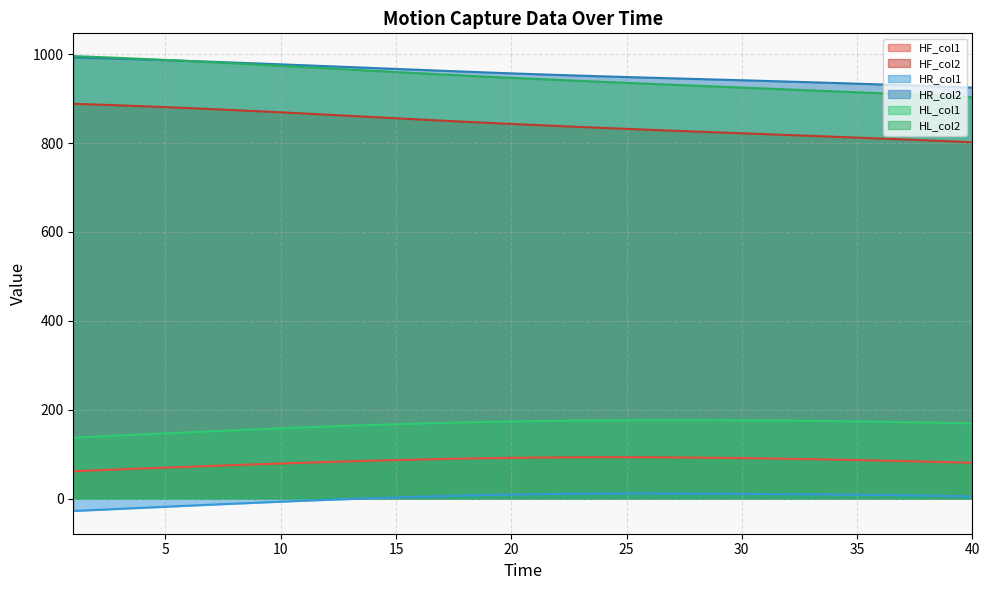

Reading left to right, list all the values displayed in this chart.

HF_col1: 1=61.6	2=63.6	3=65.7	4=67.7	5=69.7	6=71.7	7=73.6	8=75.5	9=77.3	10=79.1	11=80.7	12=82.3	13=83.9	14=85.3	15=86.7	16=88.0	17=89.1	18=90.1	19=91.0	20=91.7	21=92.3	22=92.8	23=93.1	24=93.2	25=93.2	26=93.1	27=92.8	28=92.4	29=91.8	30=91.2	31=90.5	32=89.7	33=88.8	34=87.8	35=86.8	36=85.7	37=84.5	38=83.3	39=82.0	40=80.6
HF_col2: 1=888.4	2=886.8	3=885.0	4=883.0	5=881.0	6=878.8	7=876.6	8=874.2	9=871.8	10=869.2	11=866.7	12=864.0	13=861.3	14=858.6	15=855.9	16=853.2	17=850.6	18=848.0	19=845.5	20=843.1	21=840.8	22=838.5	23=836.3	24=834.1	25=832.0	26=830.0	27=828.0	28=826.0	29=824.0	30=822.1	31=820.2	32=818.2	33=816.3	34=814.3	35=812.3	36=810.3	37=808.3	38=806.2	39=804.1	40=801.9
HR_col1: 1=-27.8	2=-25.4	3=-23.0	4=-20.6	5=-18.3	6=-15.9	7=-13.6	8=-11.3	9=-9.0	10=-6.9	11=-4.8	12=-2.8	13=-0.9	14=0.9	15=2.6	16=4.1	17=5.6	18=6.8	19=8.0	20=9.0	21=9.8	22=10.5	23=11.0	24=11.4	25=11.6	26=11.6	27=11.5	28=11.2	29=10.9	30=10.6	31=10.3	32=9.9	33=9.6	34=9.2	35=8.8	36=8.2	37=7.5	38=6.7	39=5.8	40=4.7
HR_col2: 1=992.8	2=991.4	3=989.9	4=988.3	5=986.6	6=984.9	7=983.1	8=981.2	9=979.2	10=977.3	11=975.2	12=973.2	13=971.1	14=969.0	15=966.9	16=964.9	17=962.8	18=960.8	19=958.9	20=957.0	21=955.2	22=953.4	23=951.8	24=950.2	25=948.7	26=947.2	27=945.7	28=944.3	29=942.9	30=941.4	31=940.0	32=938.5	33=936.9	34=935.3	35=933.7	36=932.1	37=930.3	38=928.6	39=926.7	40=924.8
HL_col1: 1=137.2	2=139.6	3=141.9	4=144.3	5=146.7	6=149.1	7=151.4	8=153.7	9=155.9	10=158.1	11=160.1	12=162.1	13=164.0	14=165.8	15=167.4	16=168.9	17=170.3	18=171.5	19=172.6	20=173.6	21=174.4	22=175.1	23=175.7	24=176.1	25=176.5	26=176.6	27=176.7	28=176.7	29=176.5	30=176.3	31=175.9	32=175.5	33=175.0	34=174.4	35=173.7	36=172.9	37=172.1	38=171.2	39=170.2	40=169.1
HL_col2: 1=995.8	2=993.8	3=991.7	4=989.5	5=987.1	6=984.7	7=982.1	8=979.5	9=976.8	10=974.0	11=971.2	12=968.3	13=965.5	14=962.7	15=959.9	16=957.1	17=954.5	18=951.9	19=949.4	20=946.9	21=944.5	22=942.2	23=940.0	24=937.7	25=935.6	26=933.4	27=931.3	28=929.2	29=927.1	30=925.0	31=922.9	32=920.7	33=918.6	34=916.5	35=914.3	36=912.2	37=910.0	38=907.9	39=905.7	40=903.5